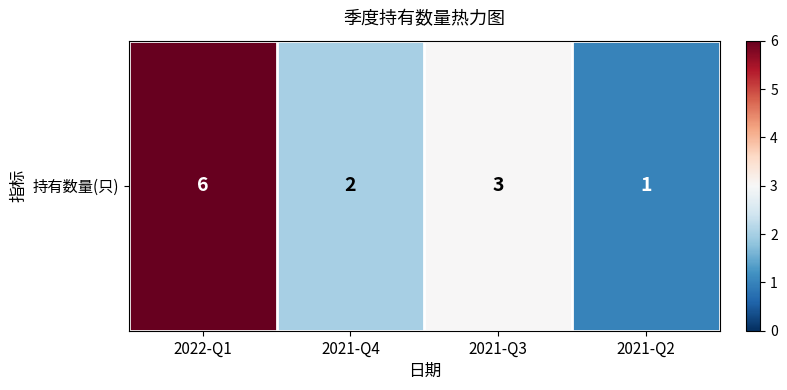

Where is the data nearest to the value 3?

2021-Q3